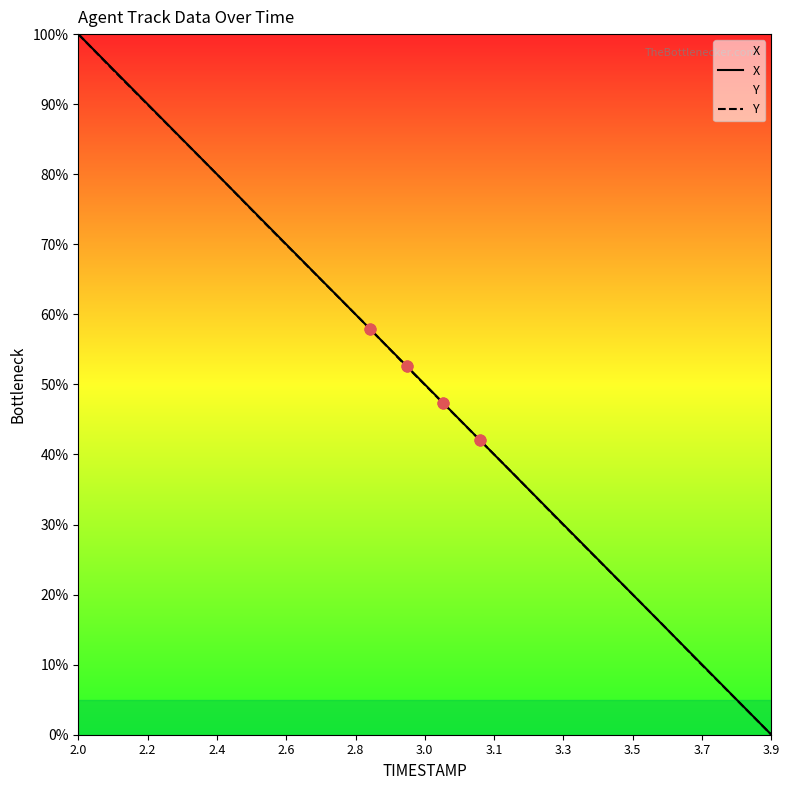

Which series has the widest spread of Y values?

X